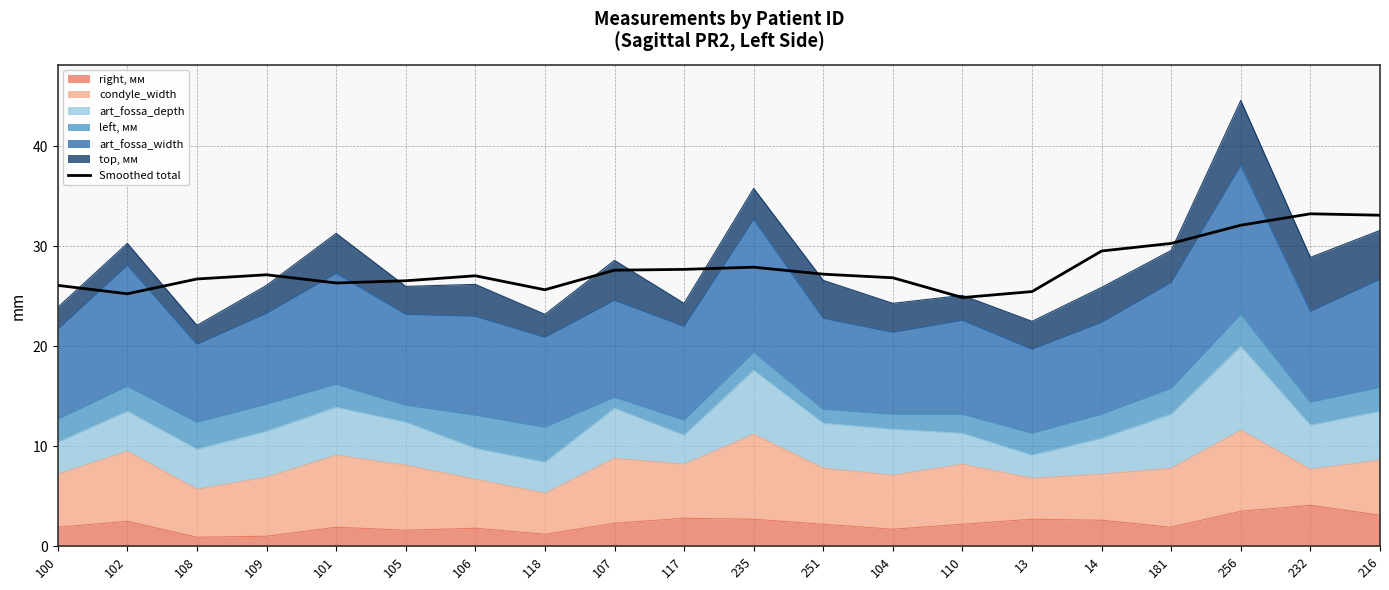

How many values are below 27?

9